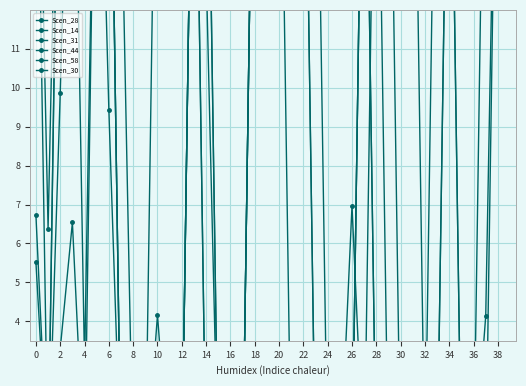

Which series has the largest range (max minus min)?

Scen_28